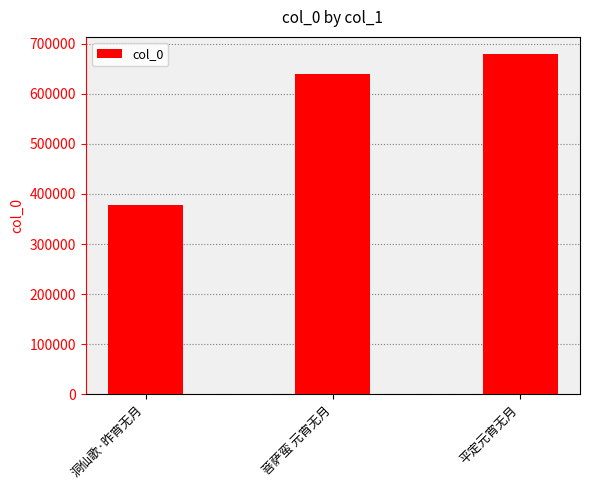

How many categories are shown in the chart?

3